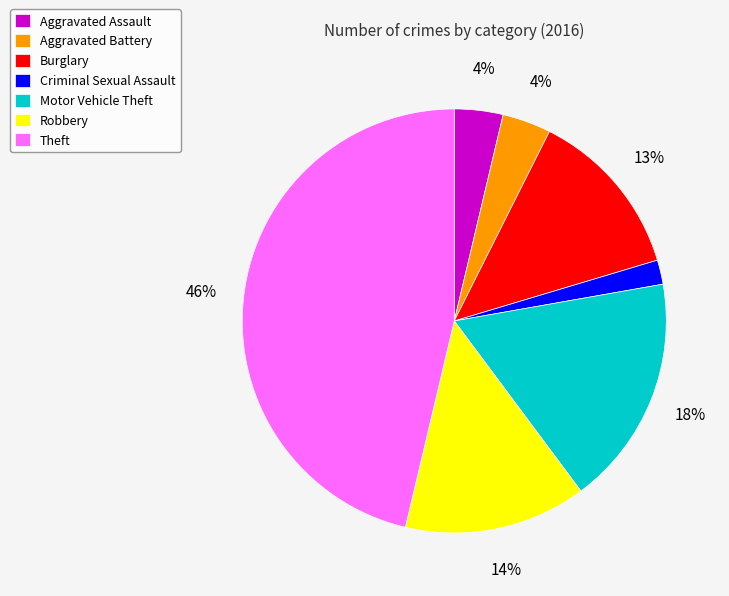

How many segments does this pie chart have?

7